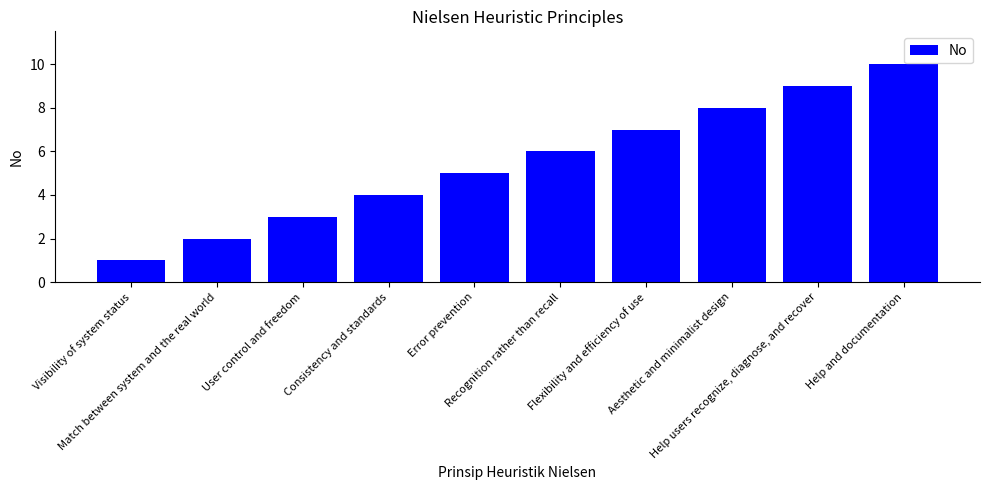

Count the number of categories in the chart.

10